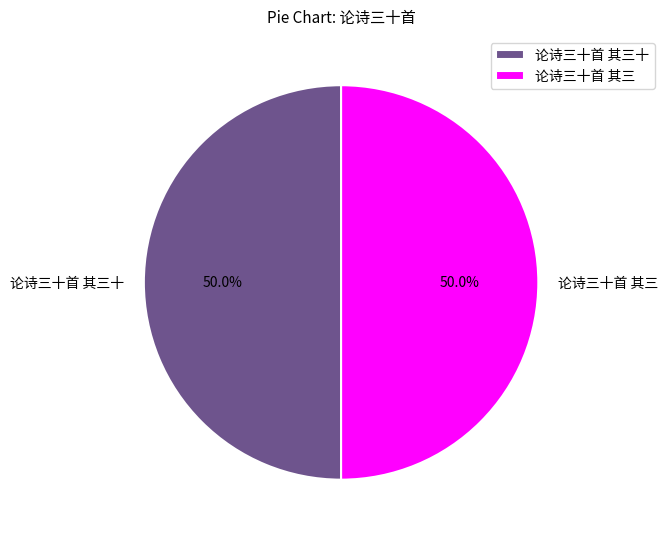

What is the ratio of the value at 论诗三十首 其三 to the value at 论诗三十首 其三十?

1.0